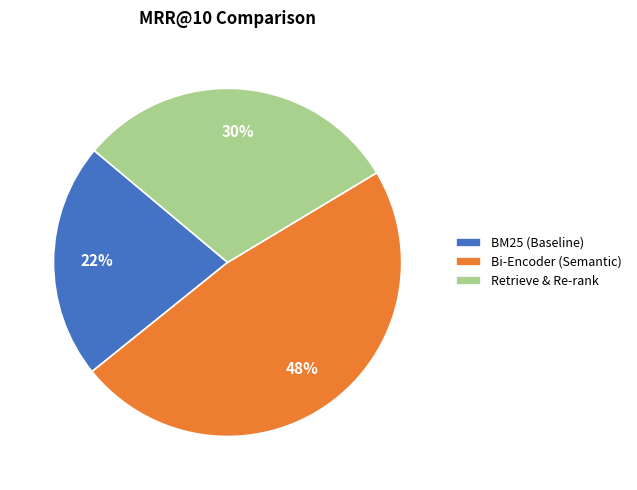

Rank the categories by value from highest to lowest.

Bi-Encoder (Semantic), Retrieve & Re-rank, BM25 (Baseline)